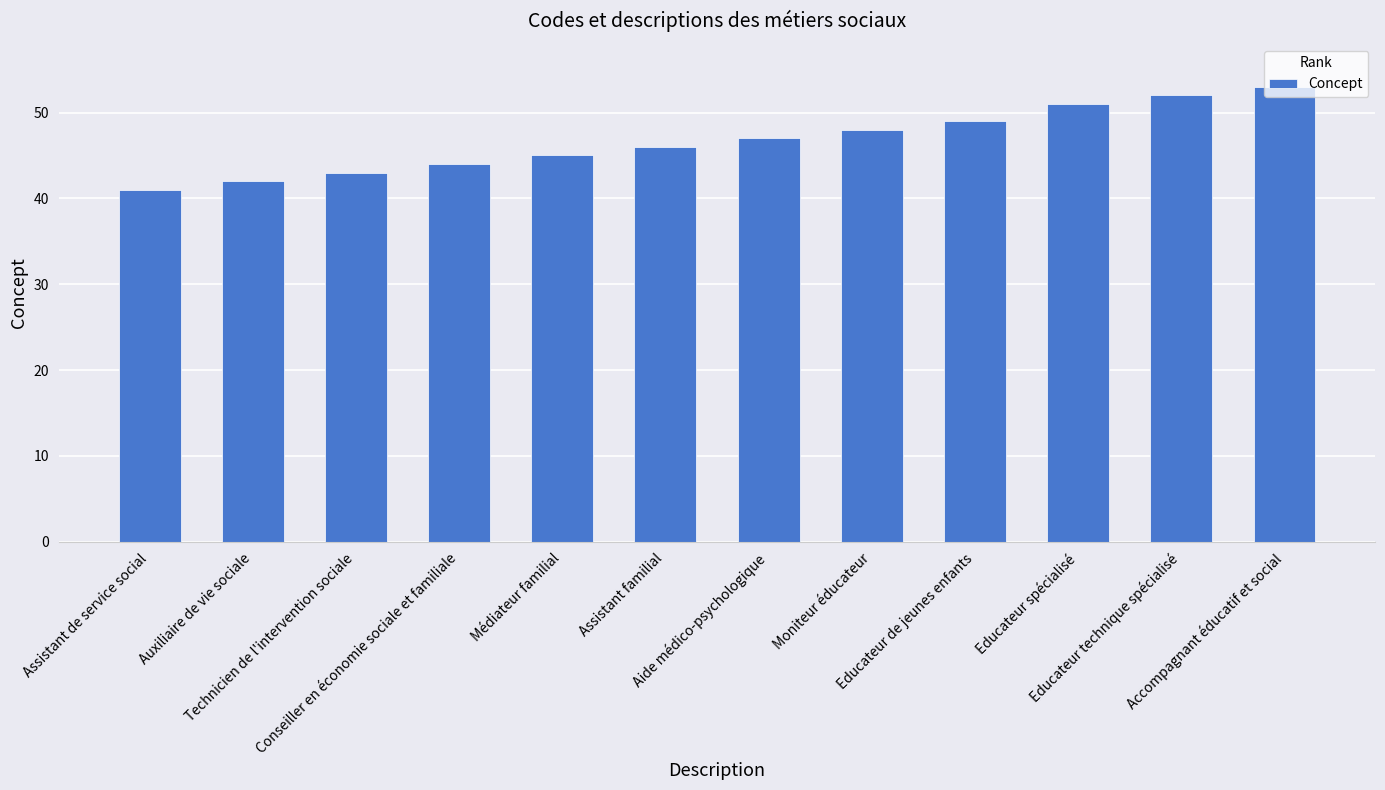

What is the minimum value shown in the chart?

41